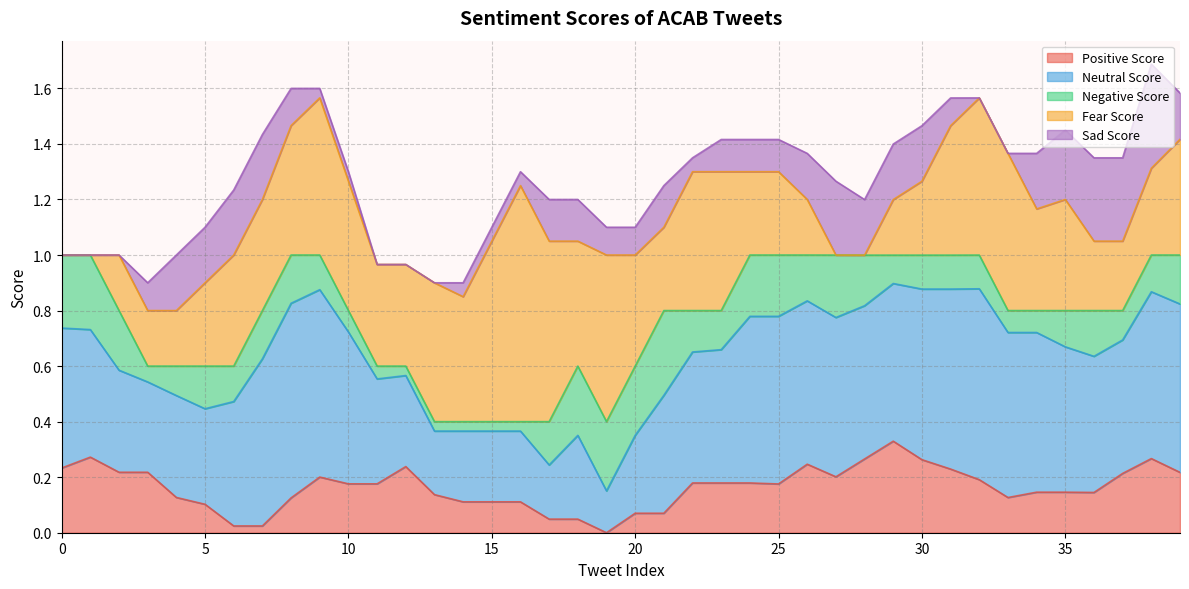

What is the average value of the sad_score series?

0.1